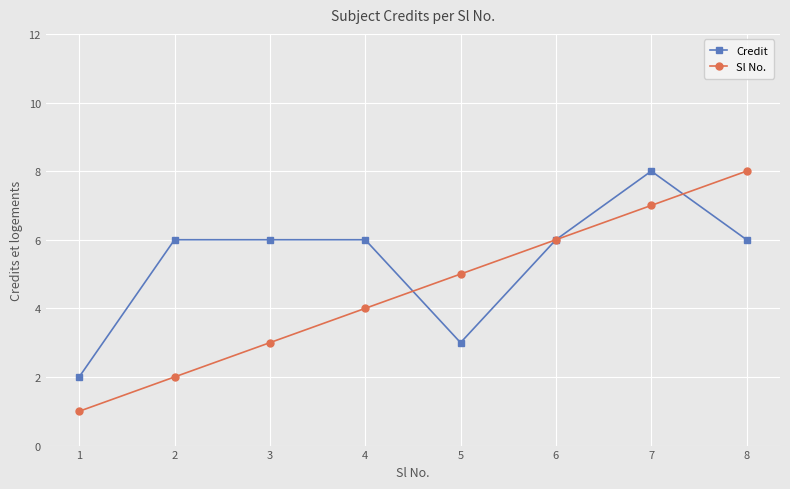

True or false: Sl No. has more than 1 interior local peaks.

False